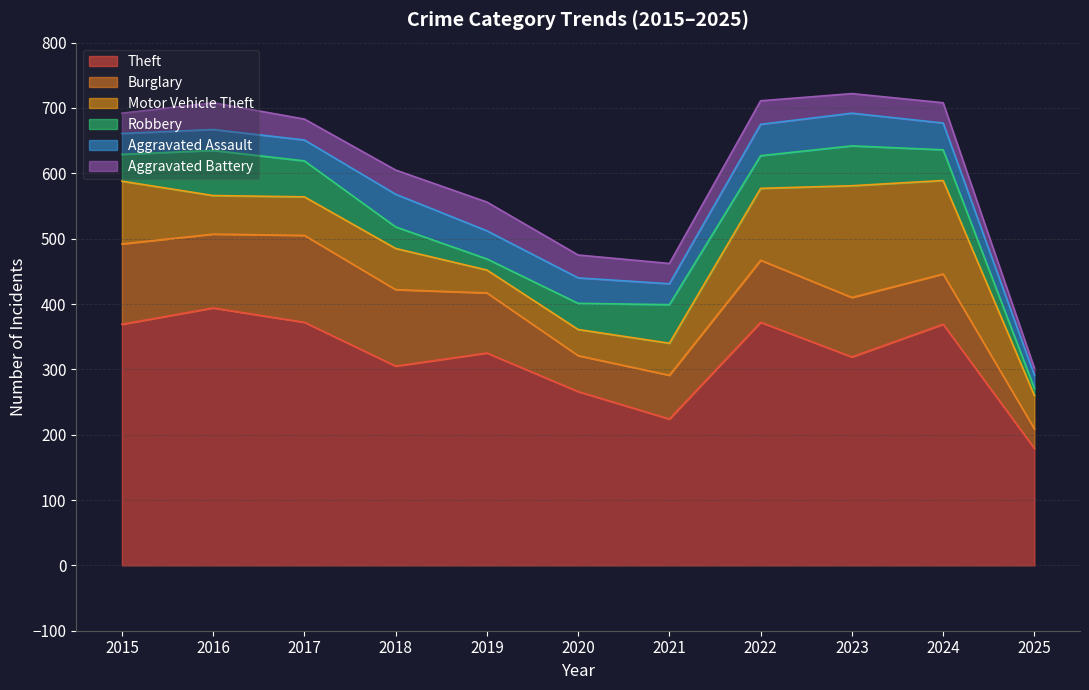

Which has a higher value, 2020 or 2017?

2017